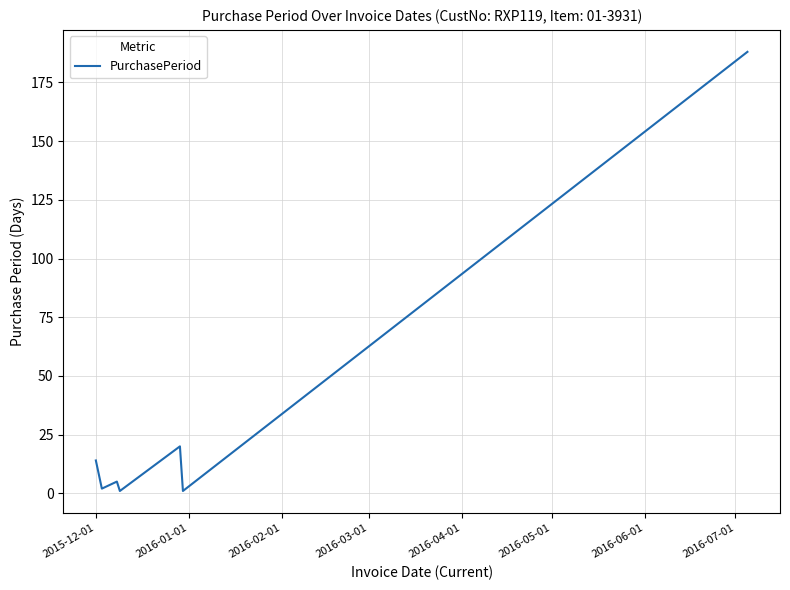

What is the difference between the second highest and minimum values?

19